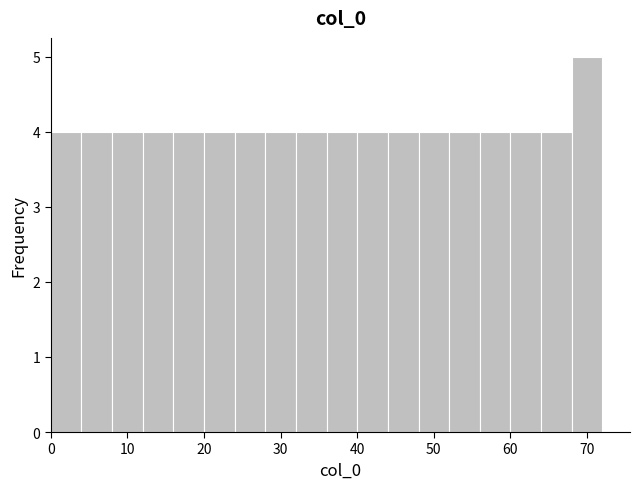

Reading left to right, list every bar in this chart as the range it spans on the x-axis followed by its height. The values are not printed on the chart, so give them approximately, as read against the axis.

0 to 4: 4
4 to 8: 4
8 to 12: 4
12 to 16: 4
16 to 20: 4
20 to 24: 4
24 to 28: 4
28 to 32: 4
32 to 36: 4
36 to 40: 4
40 to 44: 4
44 to 48: 4
48 to 52: 4
52 to 56: 4
56 to 60: 4
60 to 64: 4
64 to 68: 4
68 to 72: 5